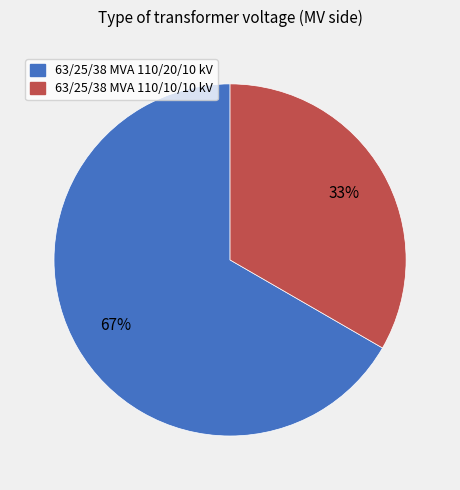

Rank the categories by value from lowest to highest.

63/25/38 MVA 110/10/10 kV, 63/25/38 MVA 110/20/10 kV